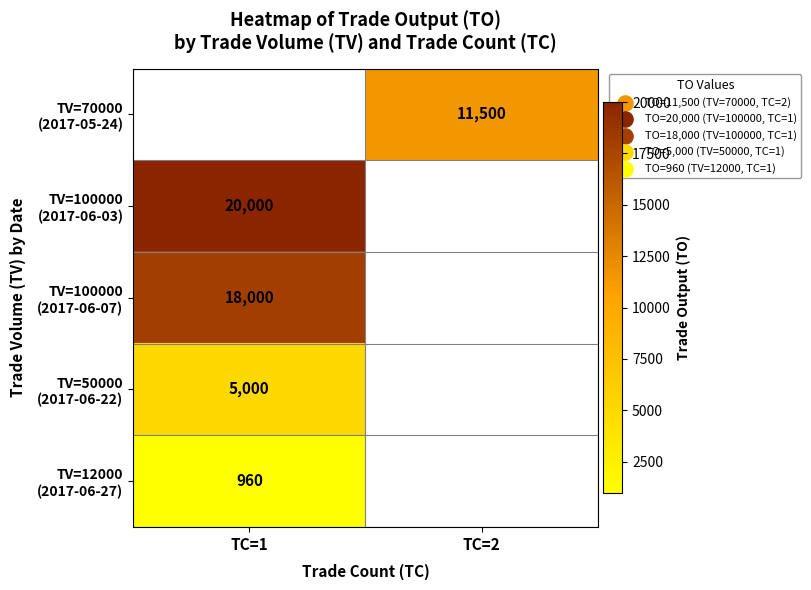

How many distinct data groups are displayed?

5